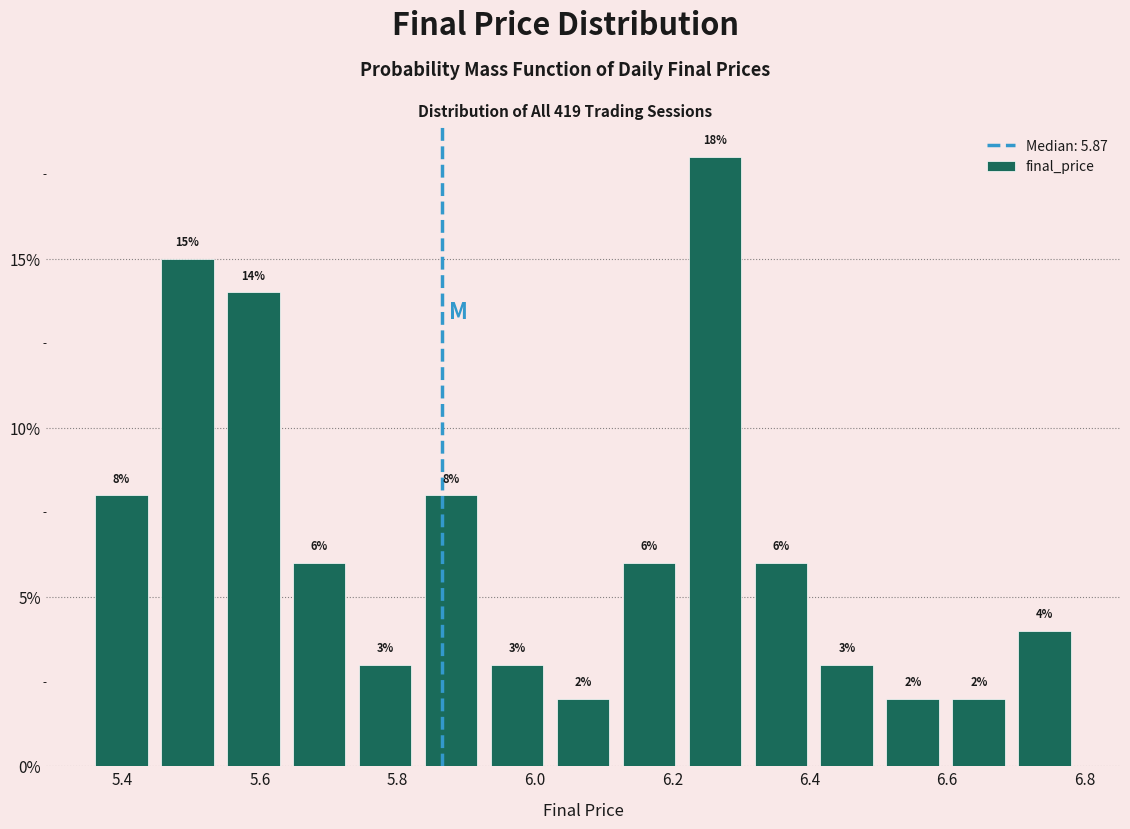

How tall is the bar that spans 6.214 to 6.310 on the x-axis? The bar edges are not printed on the chart, so give them approximately, as read against the axis.

18